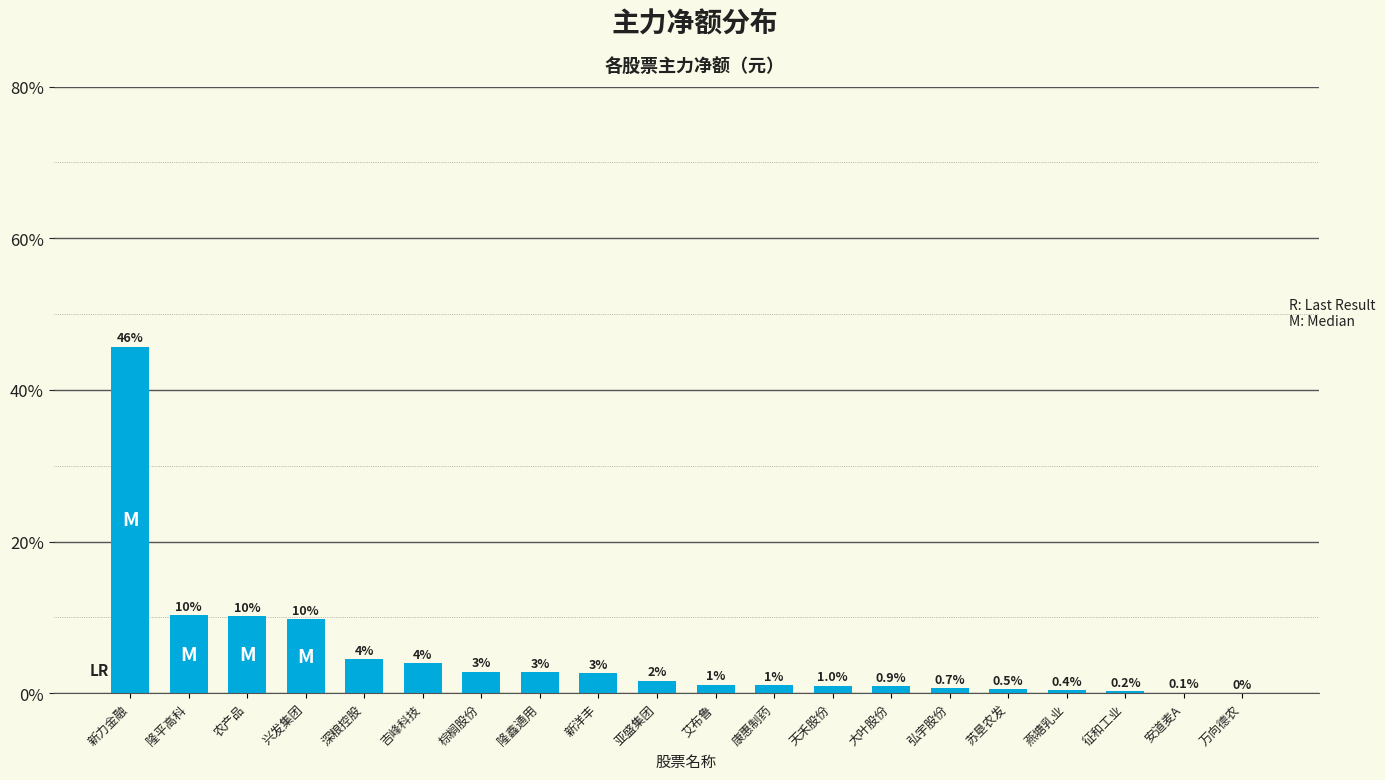

Which category has the highest value across all series?

新力金融